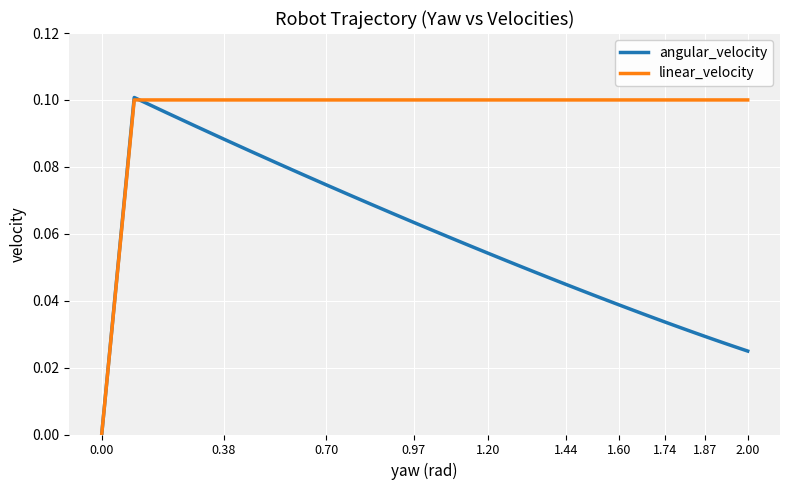

List the series in order of their overall mean, lowest first.

angular_velocity, linear_velocity